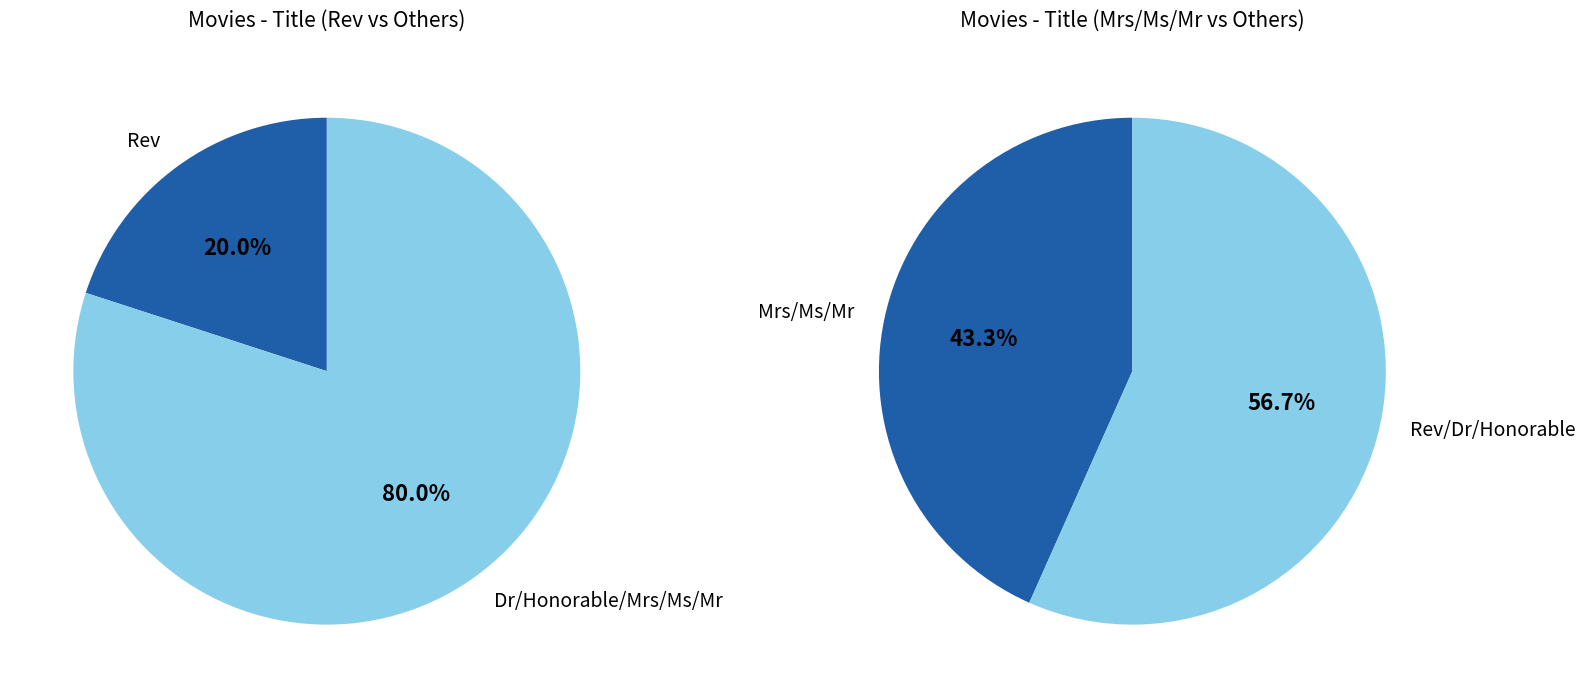

The Mr slice represents 9% of the pie. True or false?

False